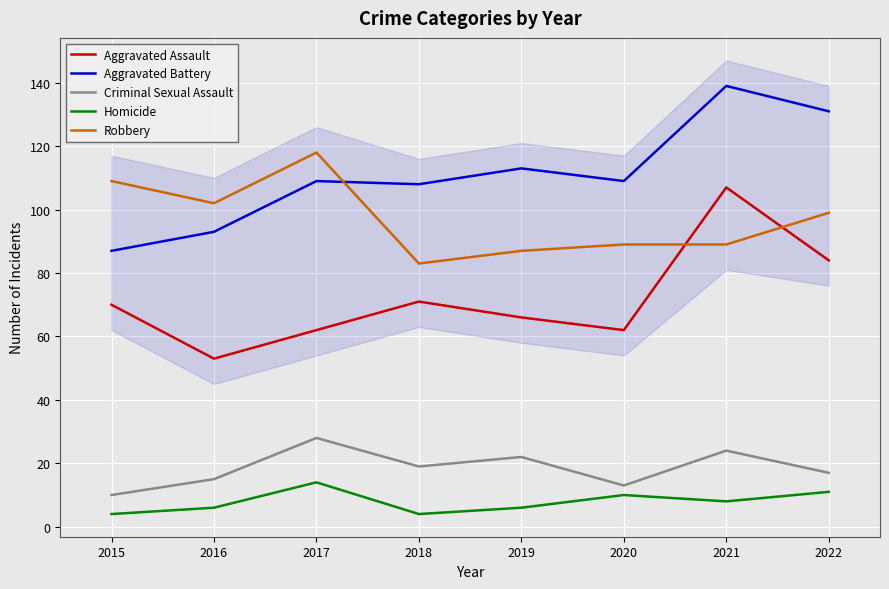

How many lines are shown in the chart?

5